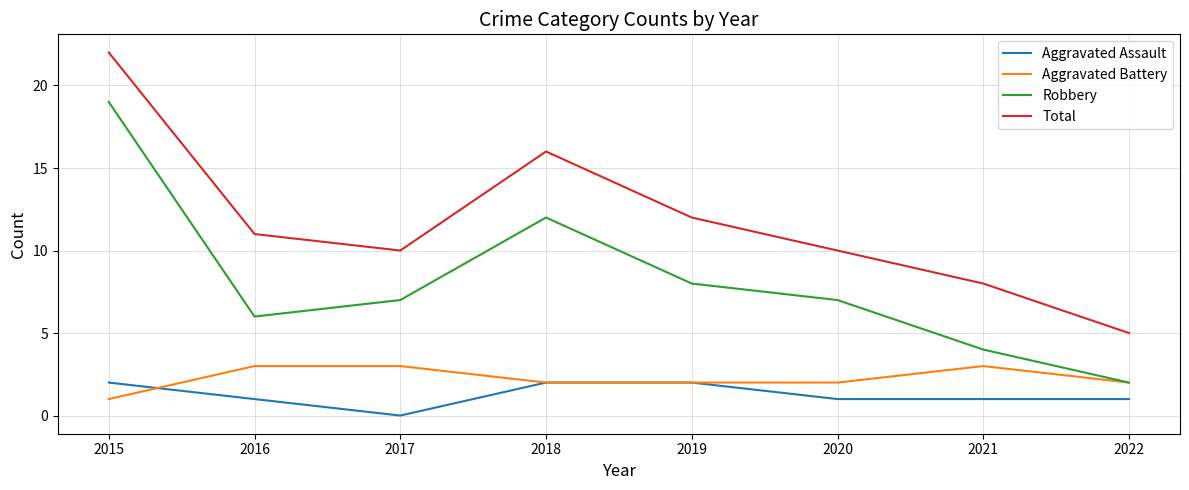

How many distinct data groups are displayed?

4